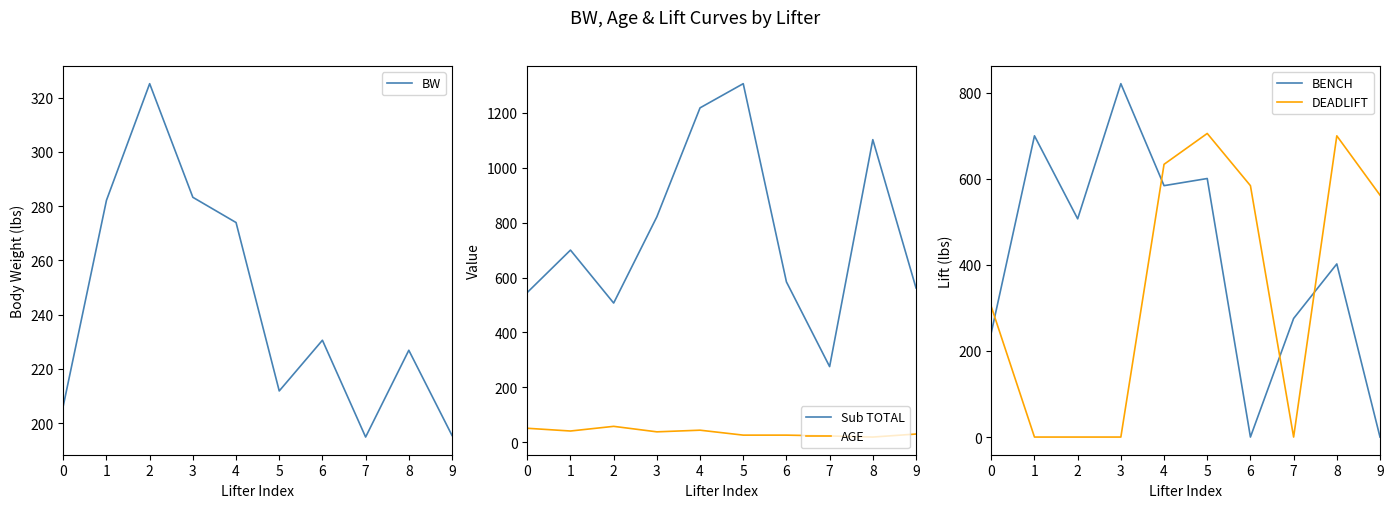

What is the difference between the maximum and minimum values in the BENCH series?

821.2